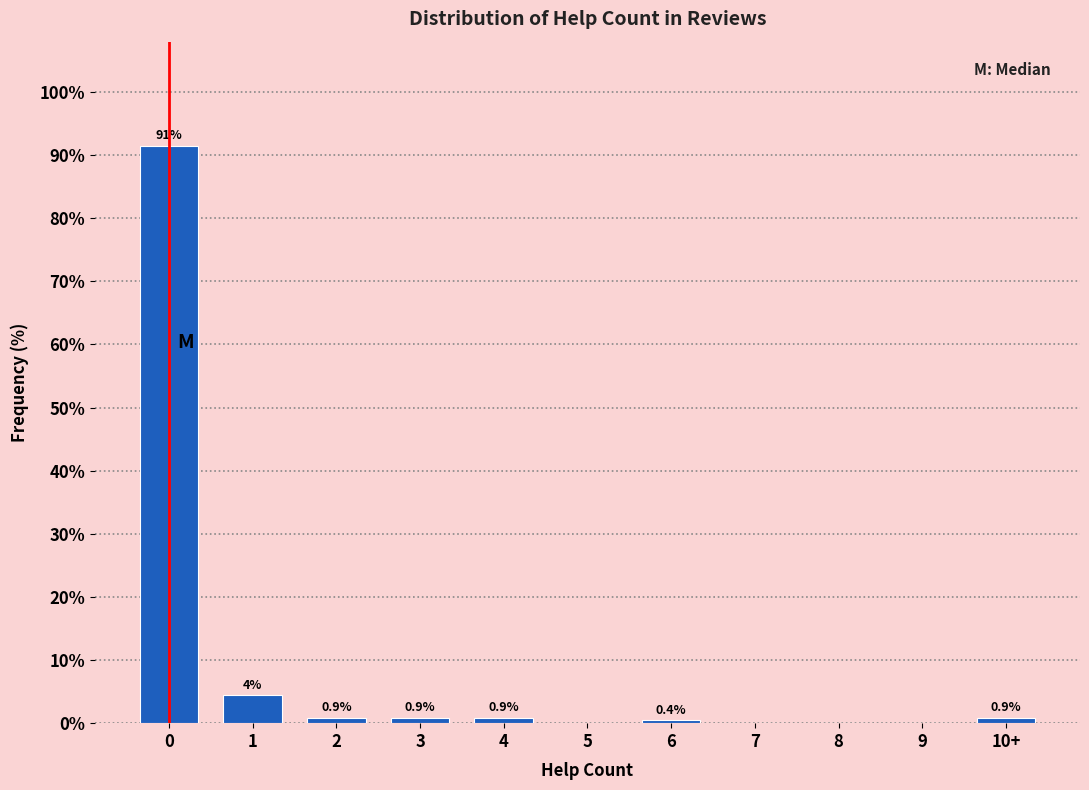

Reading right to left, what are all the values shown in this chart?

10+=0.9	9=0.0	8=0.0	7=0.0	6=0.4	5=0.0	4=0.9	3=0.9	2=0.9	1=4.5	0=91.5